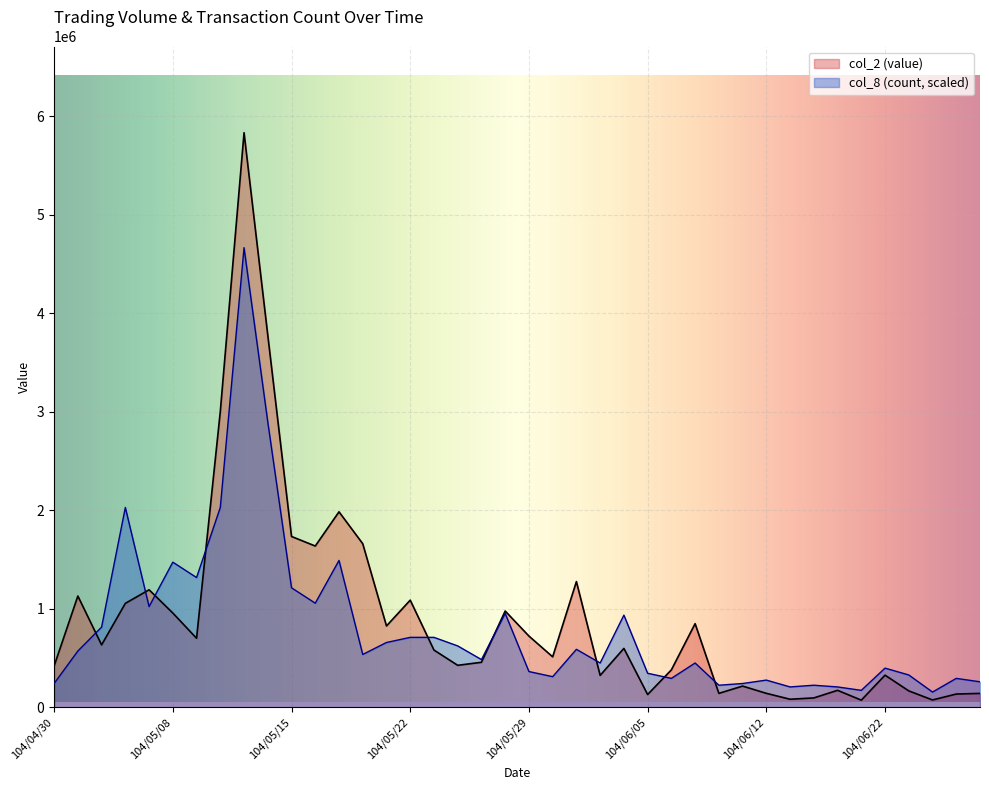

Which series has the widest spread of values?

col_2 (value)